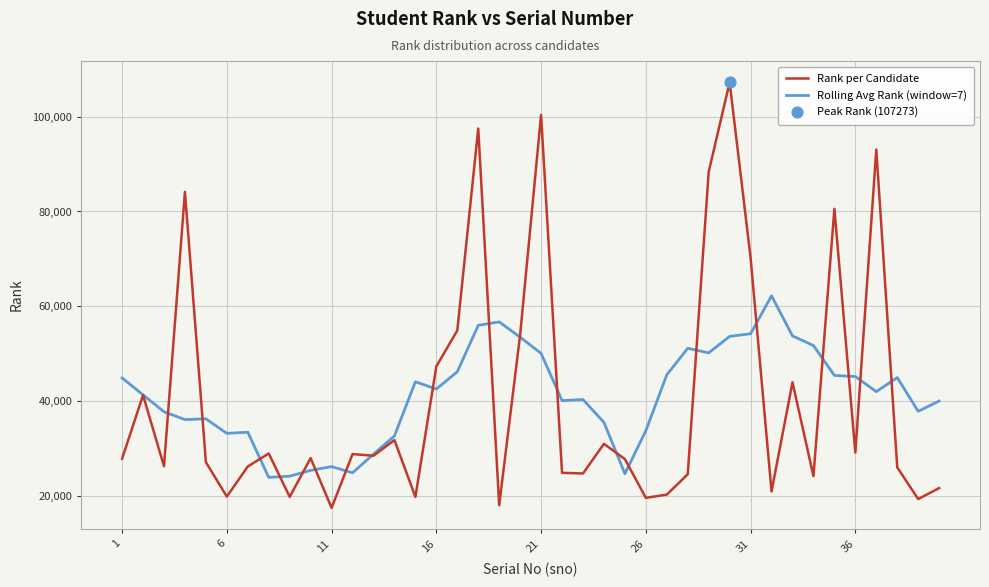

Rank the series by their maximum value, from highest to lowest.

Rank per Candidate, Rolling Avg Rank (window=7)